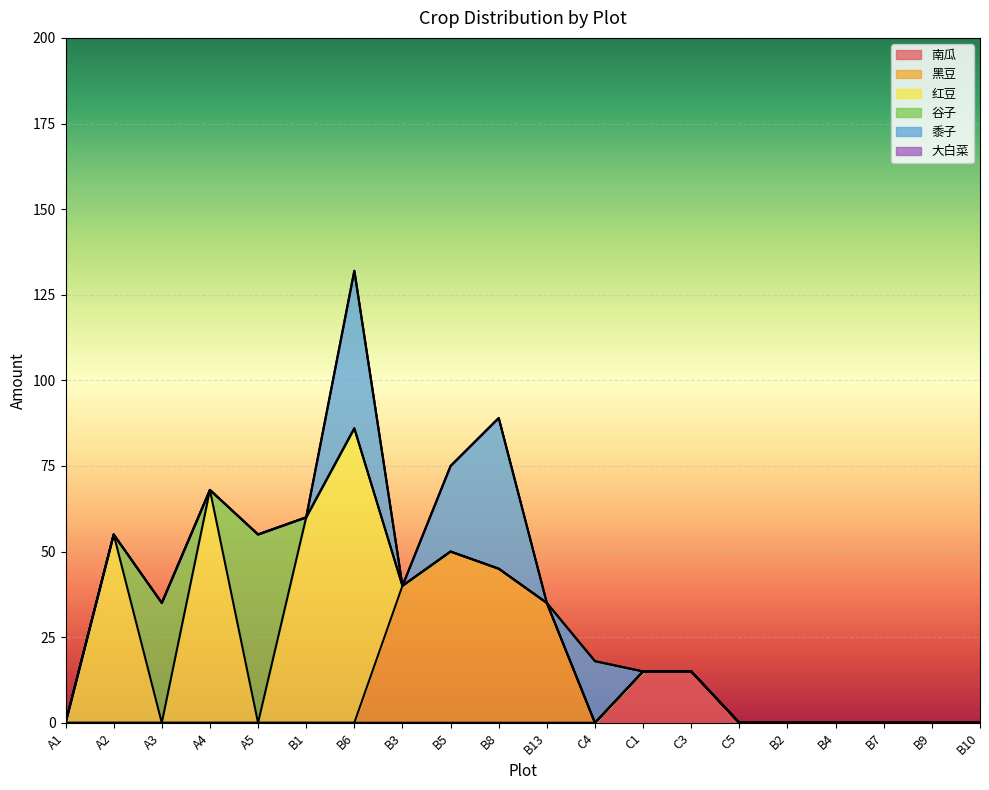

What is the label of the 20th point from the right?

A1